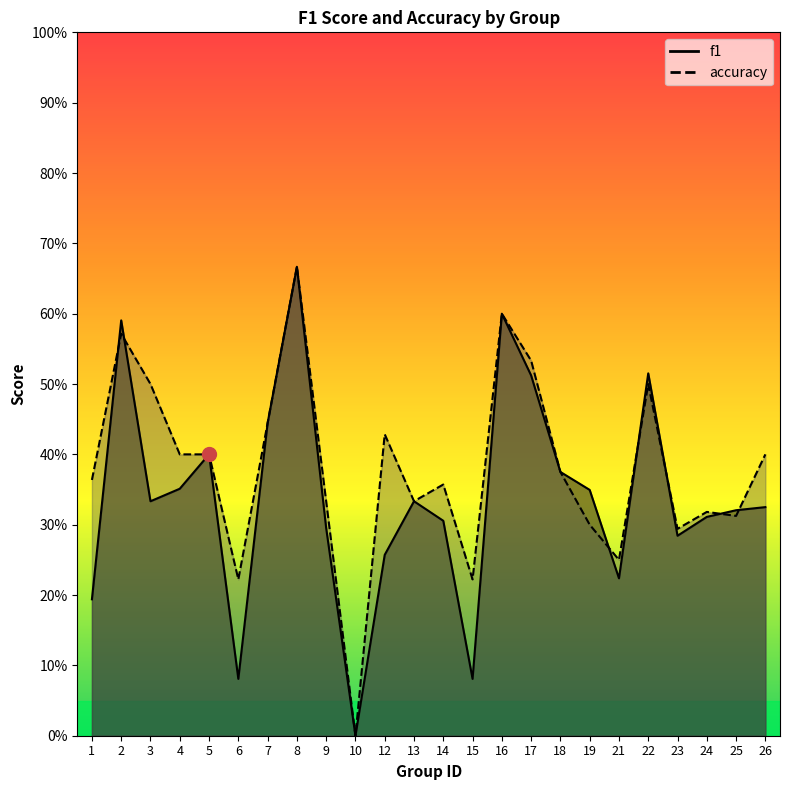

The accuracy series shows 1.0 at 16. True or false?

False